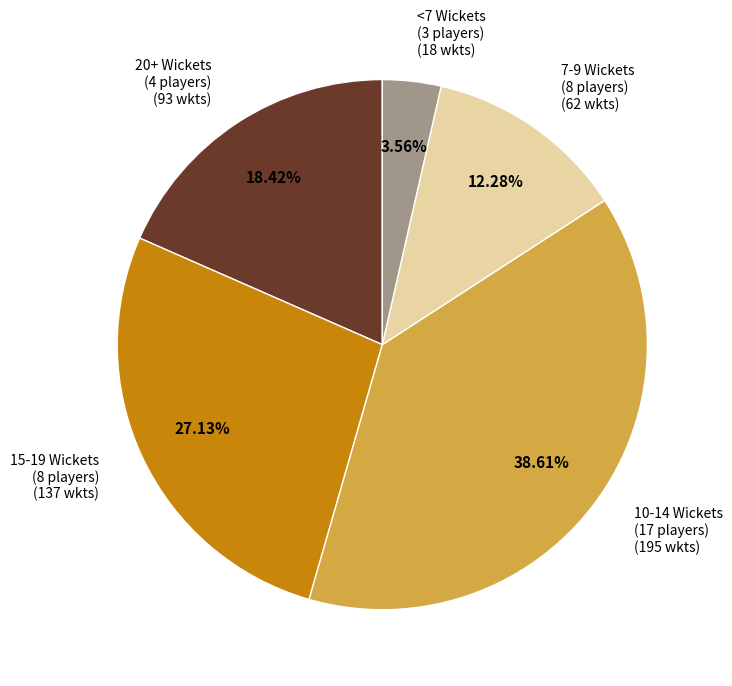

Does 10-14 Wickets (17 players) (195 wkts) represent more than half of the total?

No